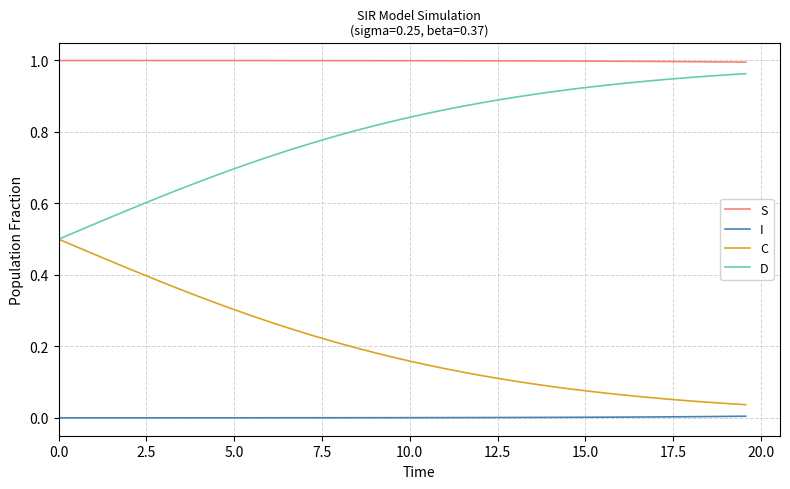

True or false: C and I intersect in this chart.

False